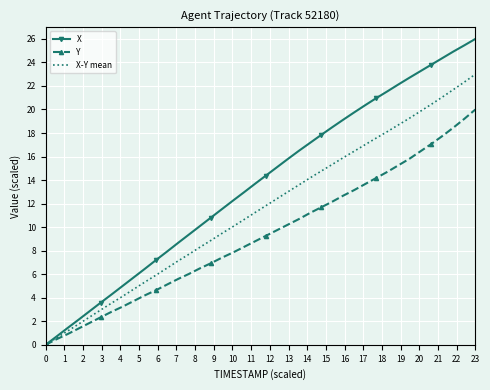

How many values in the Y series exceed 9?

20